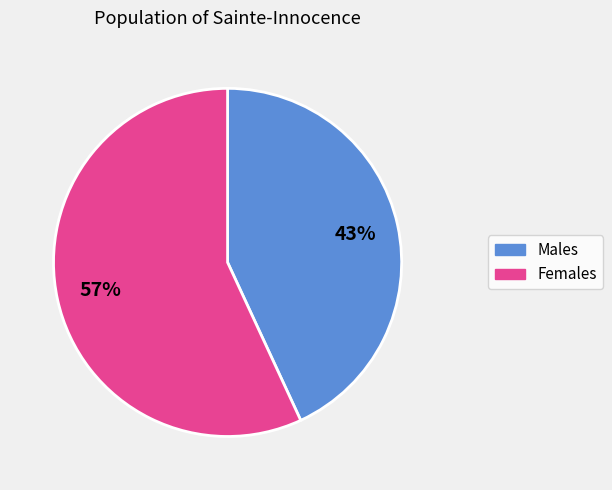

Count the number of slices in the pie.

2